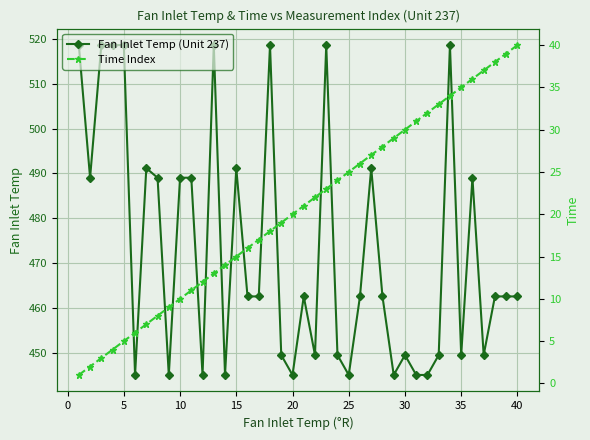

What is the highest value of the Fan Inlet Temp (Unit 237) series?

518.7